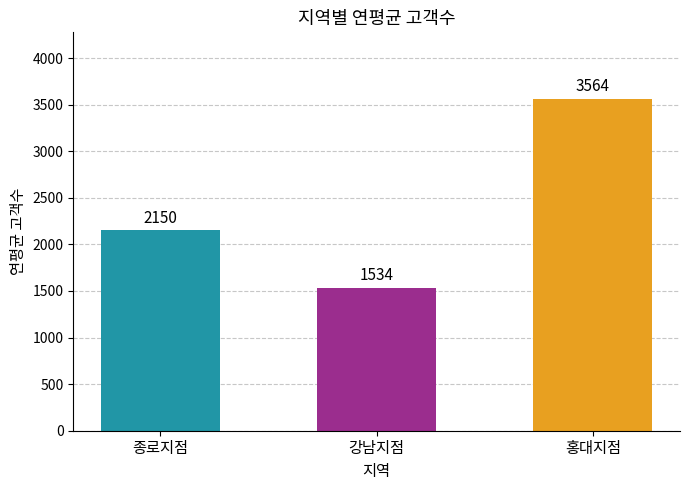

How many values are between 1534 and 3564?

3